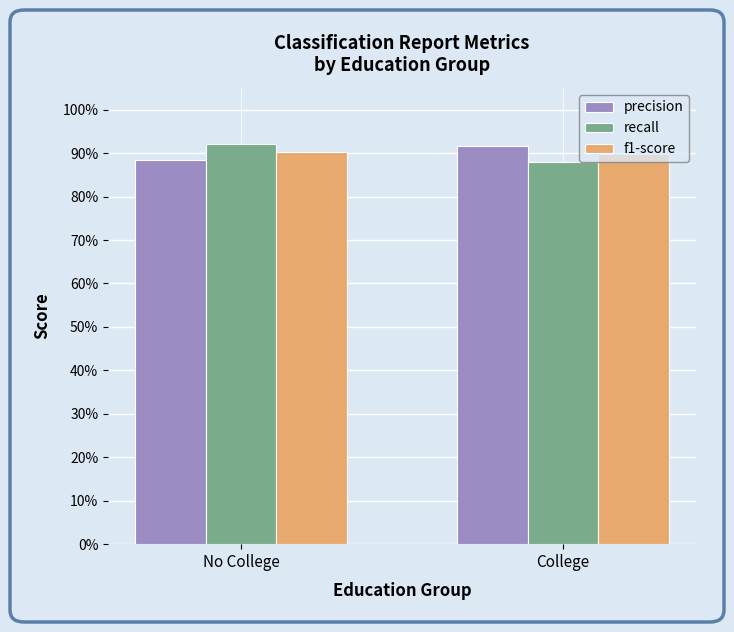

Does the chart contain any negative values?

No